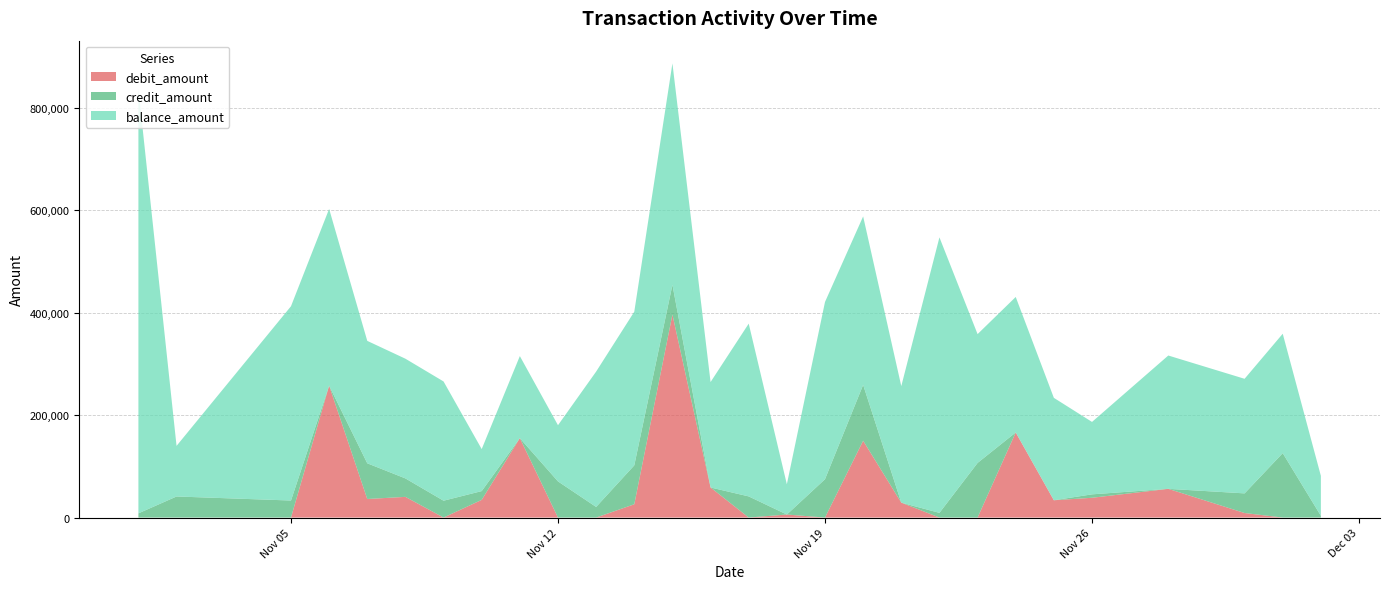

Reading left to right, transcribe all the data shown in this chart.

balance_amount: 828477	98768	379203	344874	238955	233638	232745	82007	160156	109691	264185	299844	432279	205771	337220	59052	345965	328846	227399	537736	251446	264468	199867	141369	260243	223651	233067	77926
credit_amount: 8177	41120	33238	0	69688	36025	32878	17143	0	70546	20703	75995	58021	0	41285	0	74841	109003	0	9165	106601	0	0	6692	0	38344	125704	3399
debit_amount: 0	0	0	257522	36207	40373	0	34499	155028	0	0	25920	396198	58697	0	5898	0	149928	29113	0	0	166099	33771	38595	56030	8843	0	0